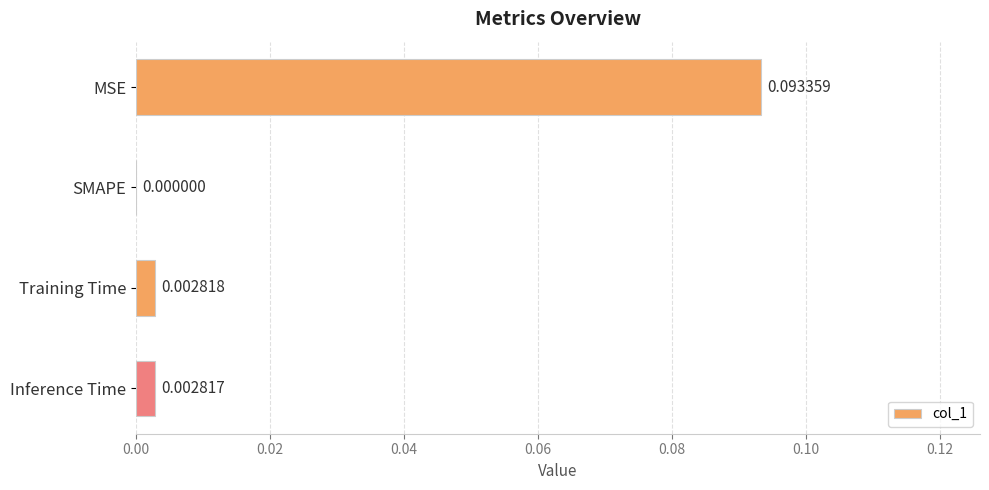

Which category has the highest value across all series?

MSE